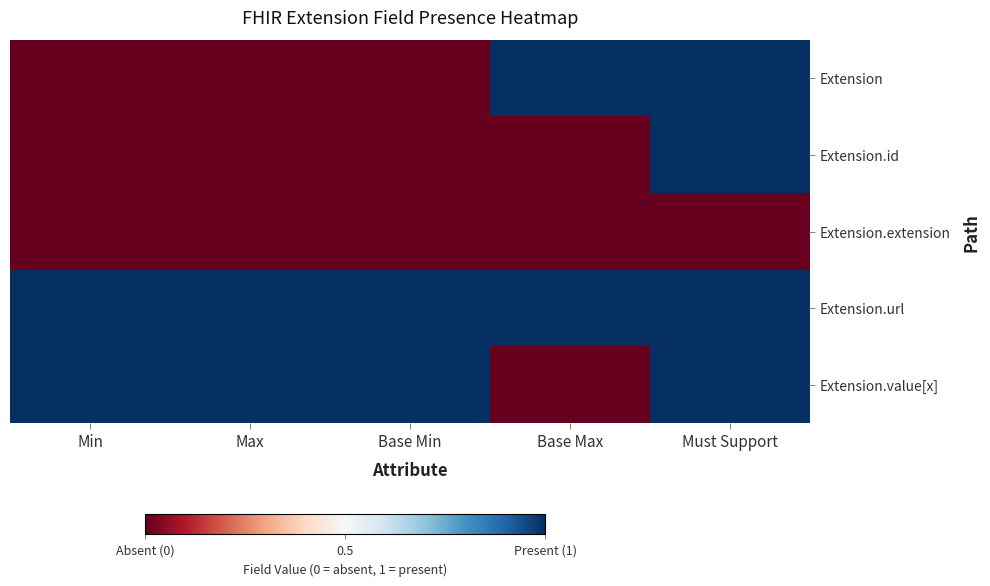

Between Min and Base Max, which is larger?

Base Max